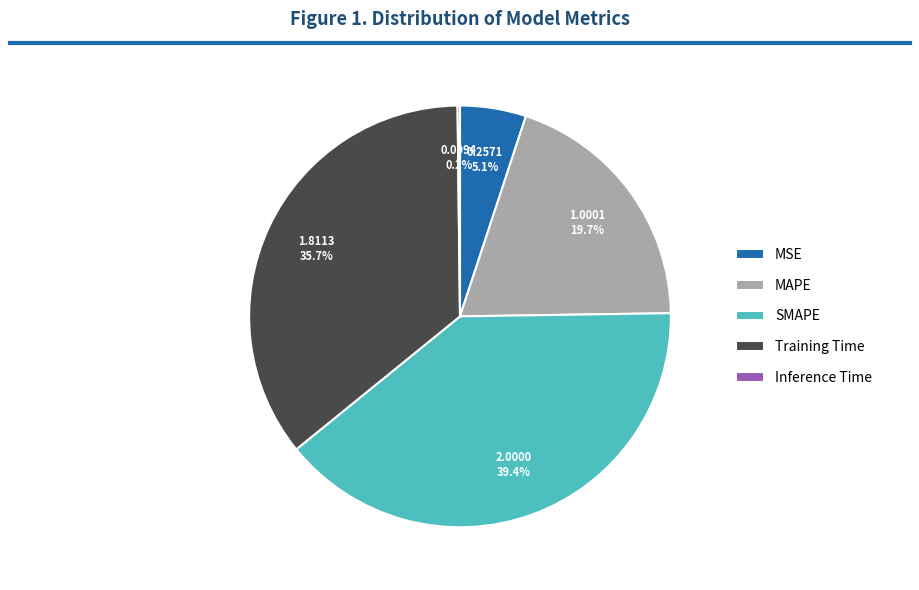

To the nearest percent, what portion does SMAPE represent?

39%